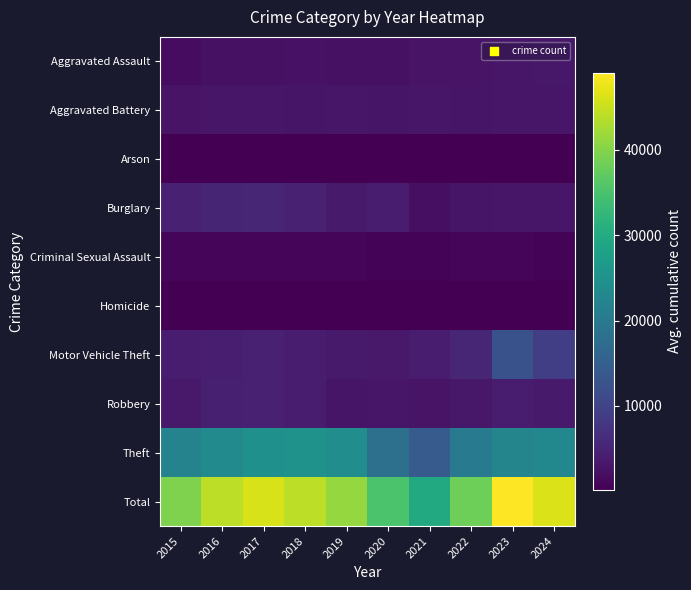

Reading left to right, what are all the values shown in this chart?

Aggravated Assault: 2015=1749	2016=2253	2017=2368	2018=2435	2019=2417	2020=2340	2021=2721	2022=2768	2023=3033	2024=3193
Aggravated Battery: 2015=2673	2016=3097	2017=3063	2018=2908	2019=3005	2020=2979	2021=3033	2022=2881	2023=3142	2024=3168
Arson: 2015=167	2016=218	2017=198	2018=138	2019=141	2020=220	2021=212	2022=157	2023=214	2024=204
Burglary: 2015=4714	2016=5253	2017=5389	2018=4534	2019=3764	2020=4003	2021=2188	2022=2916	2023=3091	2024=3078
Criminal Sexual Assault: 2015=738	2016=800	2017=873	2018=830	2019=812	2020=659	2021=707	2022=754	2023=761	2024=652
Homicide: 2015=174	2016=268	2017=262	2018=213	2019=205	2020=262	2021=268	2022=263	2023=253	2024=210
Motor Vehicle Theft: 2015=3930	2016=4291	2017=4640	2018=4070	2019=3715	2020=3562	2021=3788	2022=5312	2023=12357	2024=9131
Robbery: 2015=3384	2016=4373	2017=4543	2018=3894	2019=2978	2020=3014	2021=2744	2022=3255	2023=3774	2024=3753
Theft: 2015=22050	2016=23499	2017=24758	2018=25034	2019=24183	2020=18093	2021=14100	2022=19999	2023=22386	2024=23025
Total: 2015=39579	2016=44052	2017=46094	2018=44056	2019=41220	2020=35132	2021=29761	2022=38305	2023=49011	2024=46414